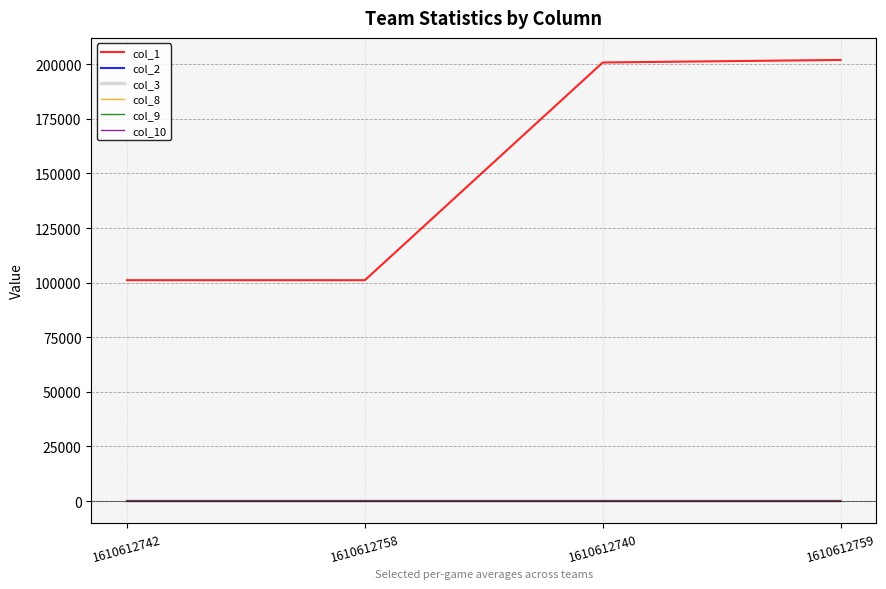

What is the greatest value displayed?

201980.0